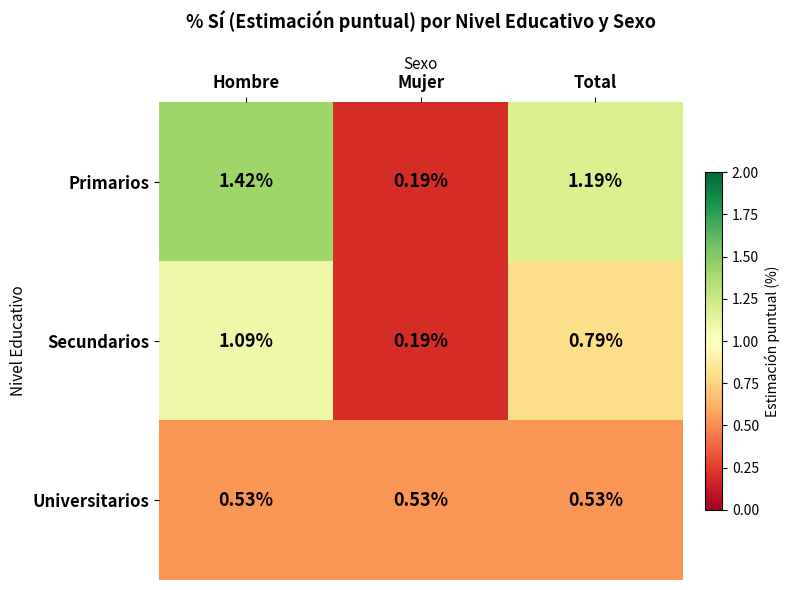

At which label does Primarios reach its minimum?

Mujer